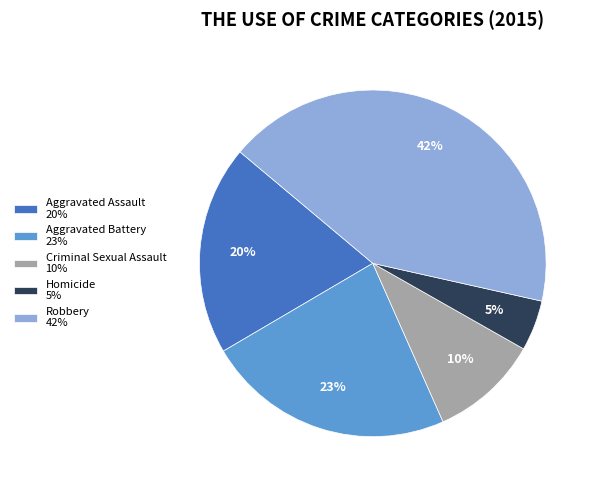

Rank the categories by value from highest to lowest.

Robbery, Aggravated Battery, Aggravated Assault, Criminal Sexual Assault, Homicide